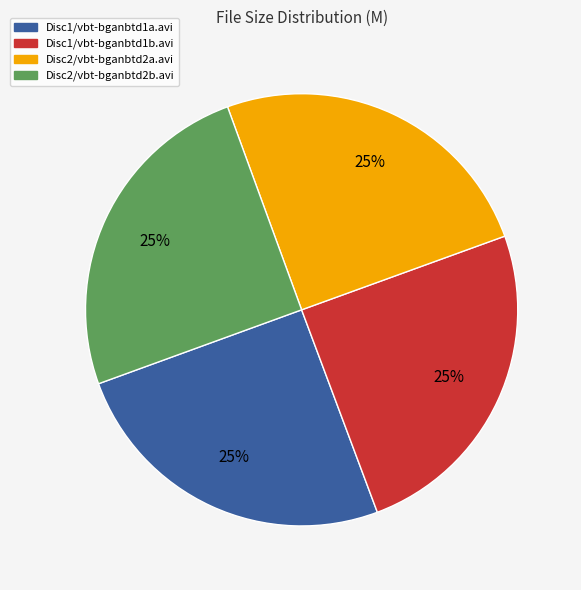

To the nearest percent, what is the average slice percentage?

25%